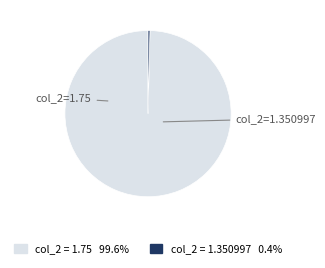

Is there any slice that represents more than half of the pie?

Yes